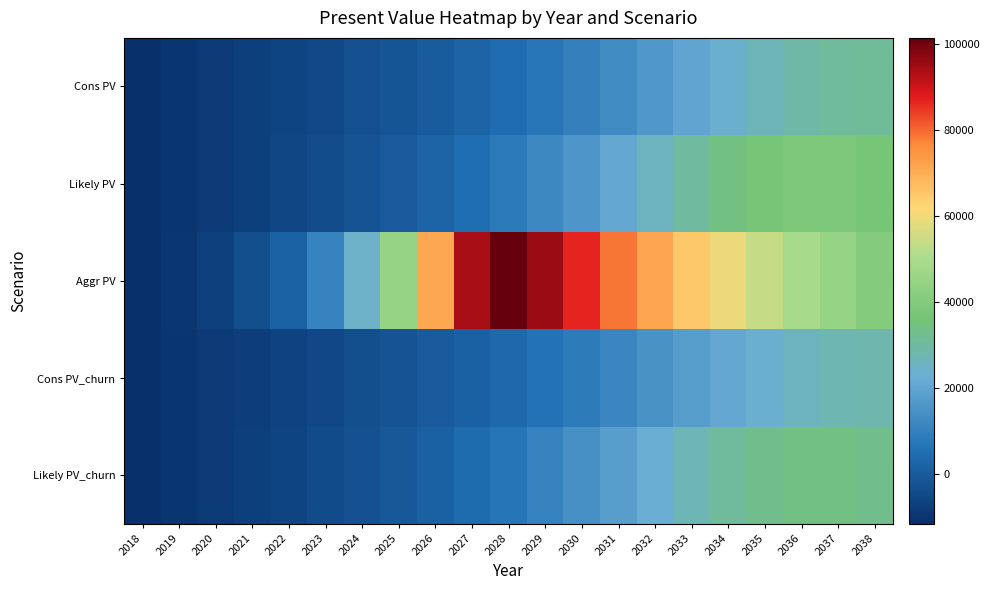

Which category has the highest value across all series?

2028